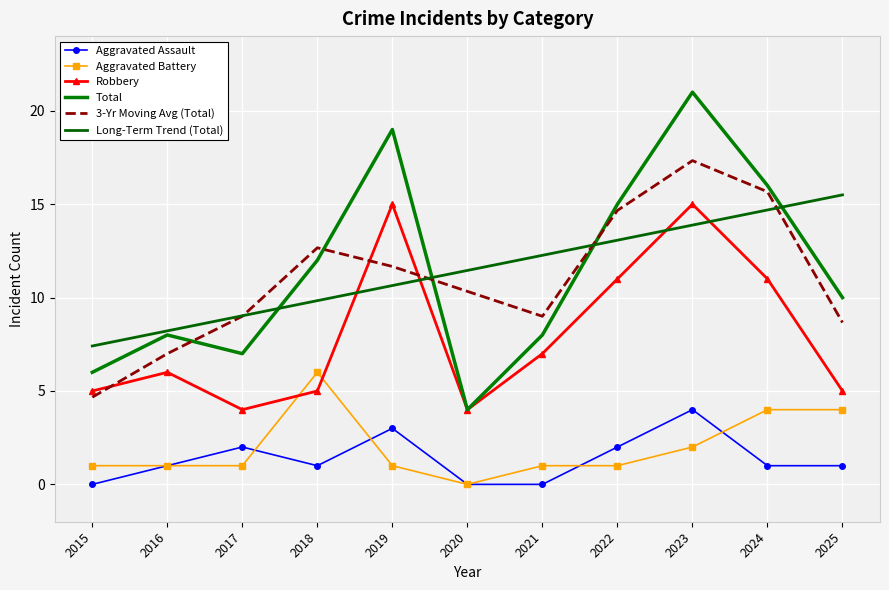

What is the sum of all Aggravated Battery values?

22.0